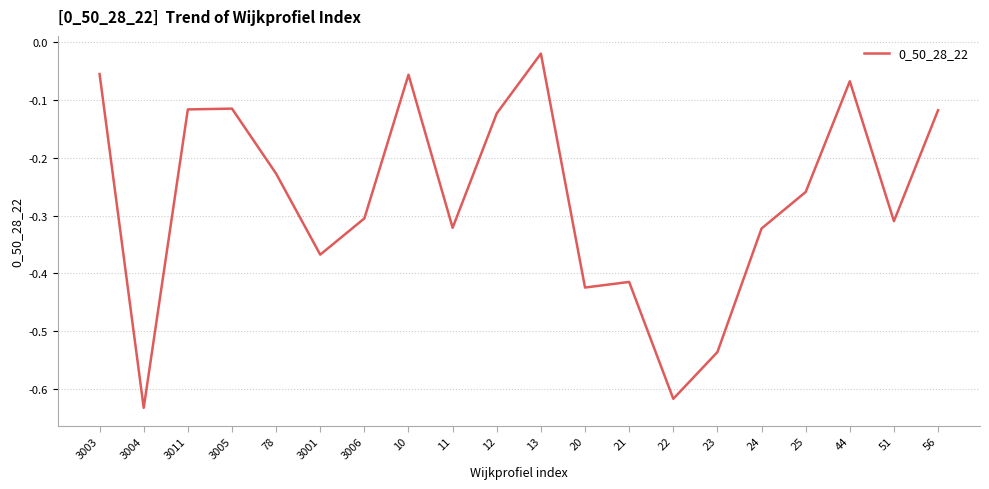

True or false: there are more than 2 points higher than both neighbors.

True